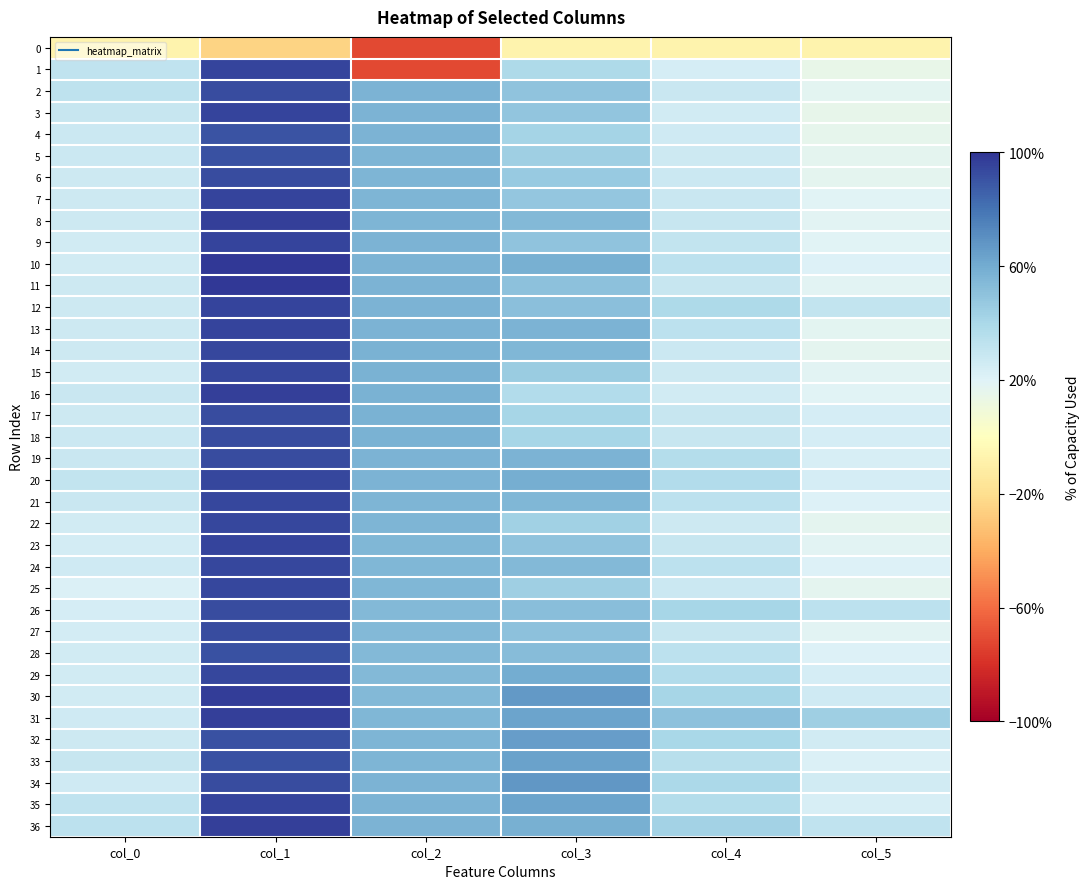

At how many categories does at least one series exceed 0?

6